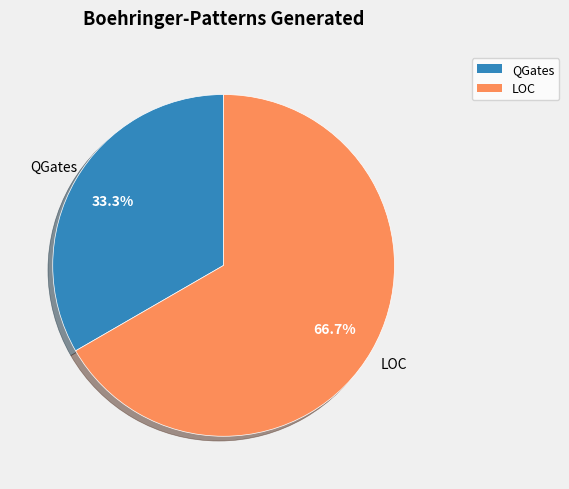

Which category has the biggest portion of the pie?

LOC